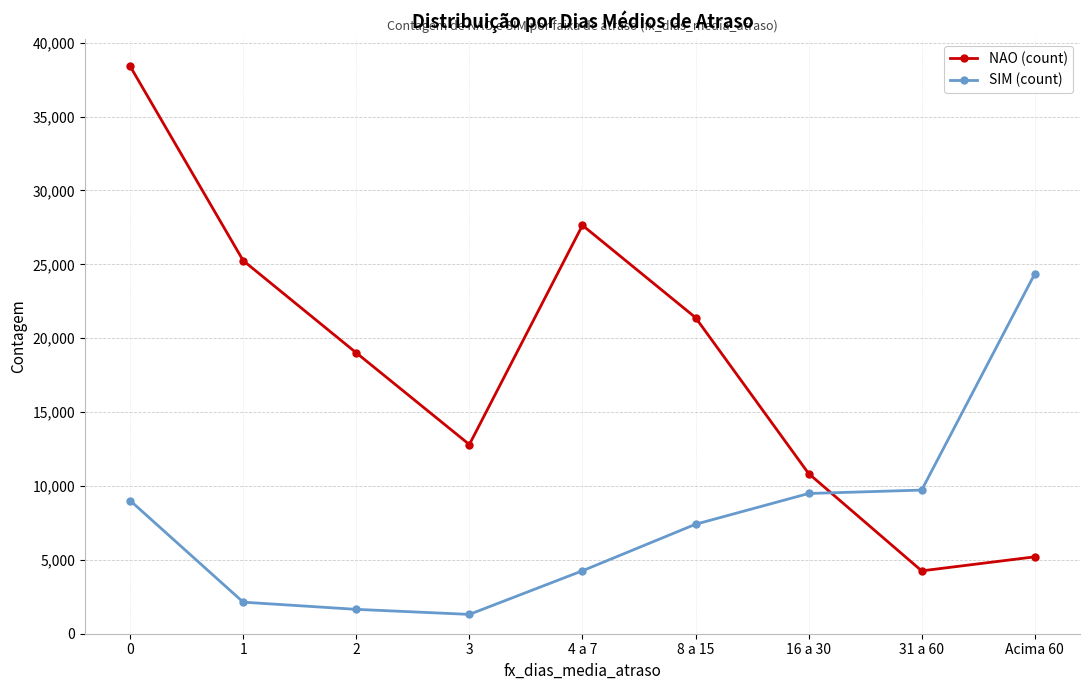

Is the value of SIM (count) at Acima 60 greater than the value of NAO (count) at 4 a 7?

No